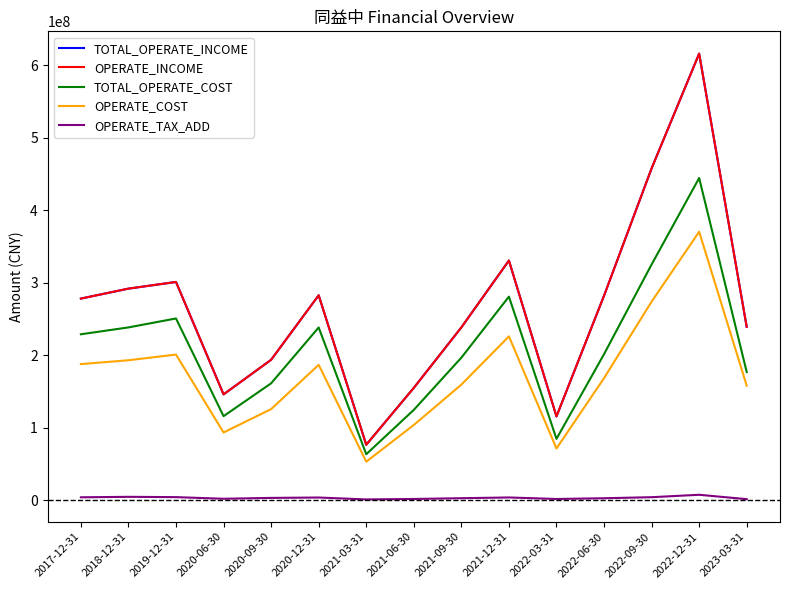

Does the chart display data point markers on the line(s)?

No